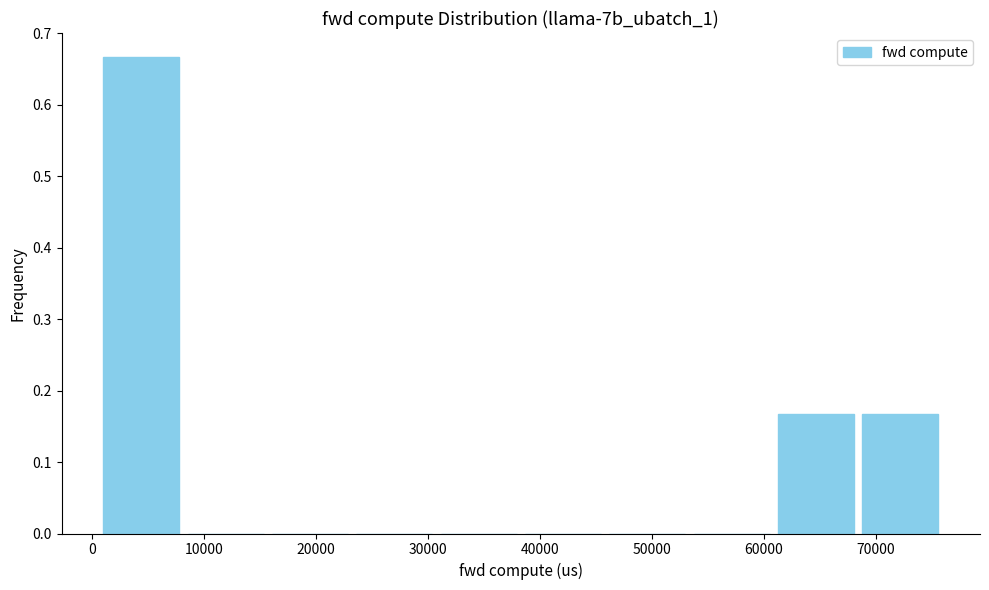

Reading left to right, transcribe this chart: for each bar, give the range it covers on the x-axis and its height. Neither the bar edges nor the heights are printed on the chart, so give them approximately, as read against the axes.

1000 to 8000: 0.67
8000 to 16000: 0
16000 to 23000: 0
23000 to 31000: 0
31000 to 38000: 0
38000 to 46000: 0
46000 to 53000: 0
53000 to 61000: 0
61000 to 68000: 0.17
68000 to 76000: 0.17